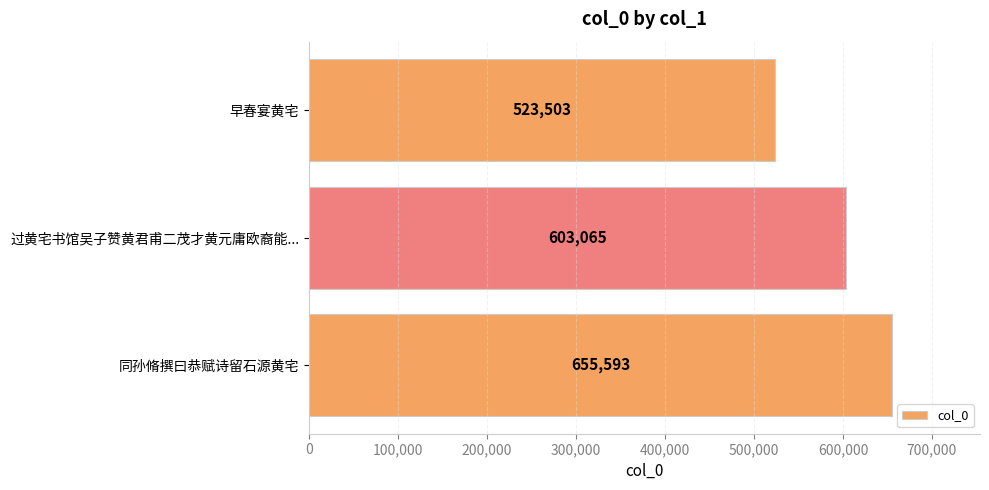

Count the number of data series in this chart.

1